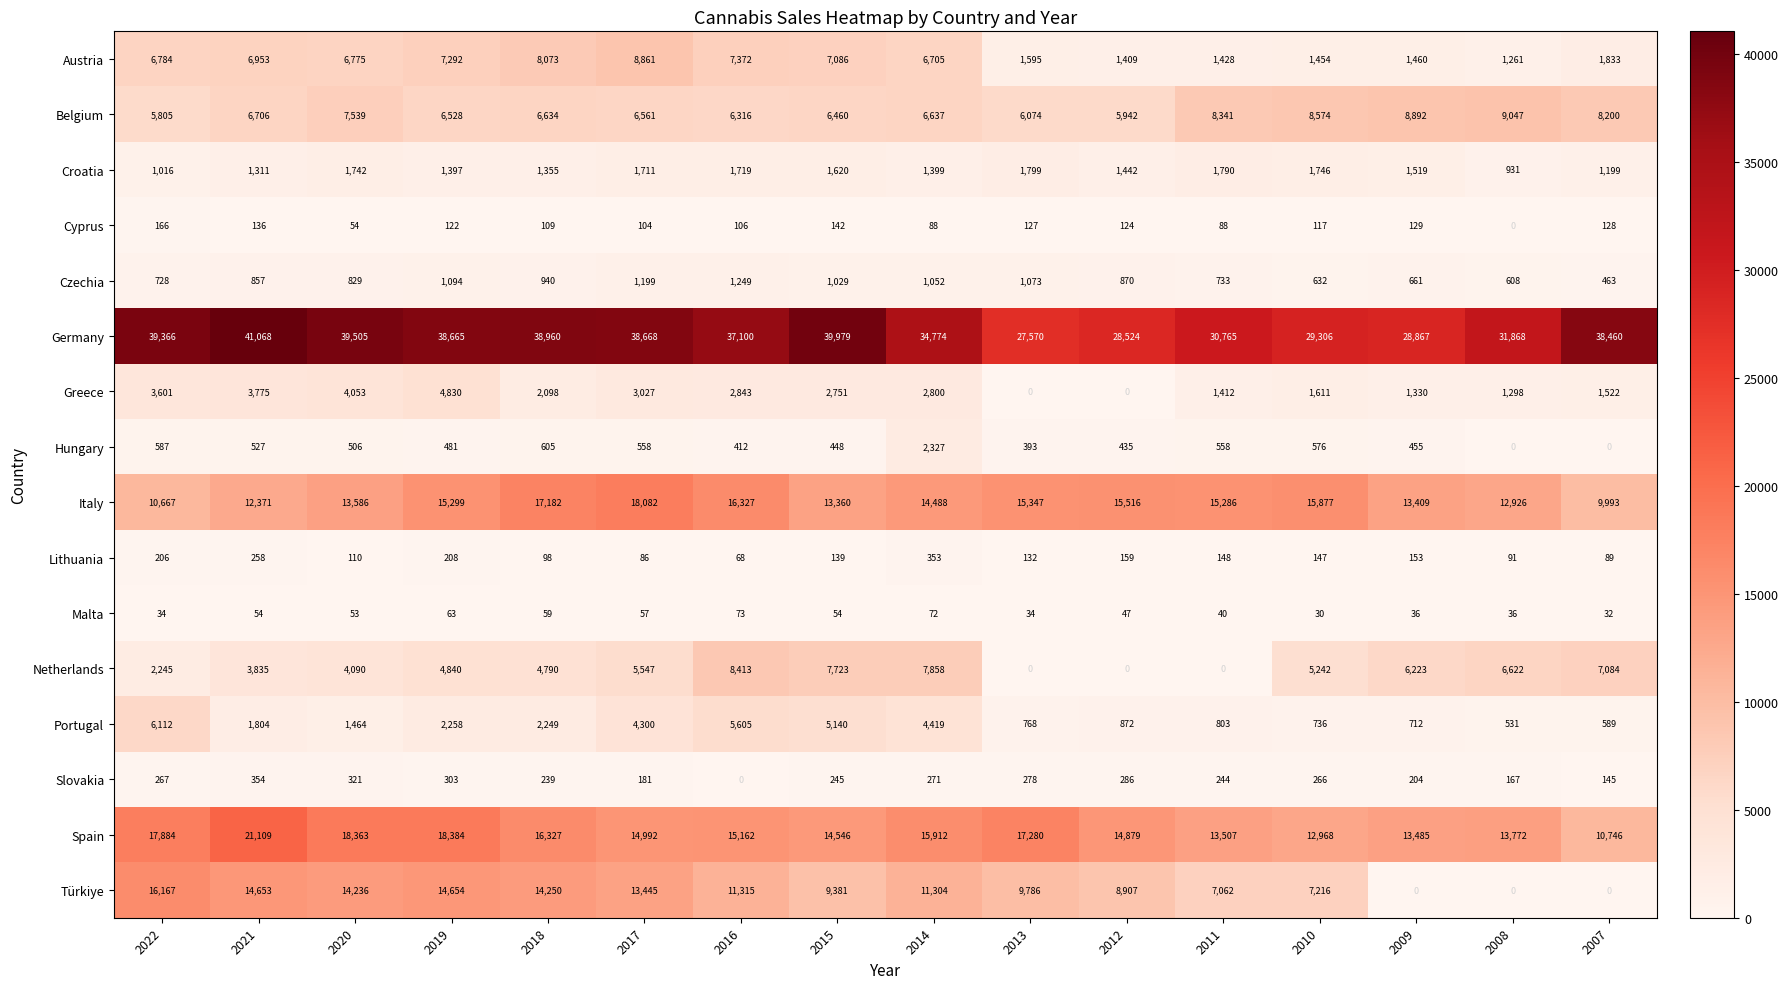

The Lithuania series shows 72 at 2020. True or false?

False